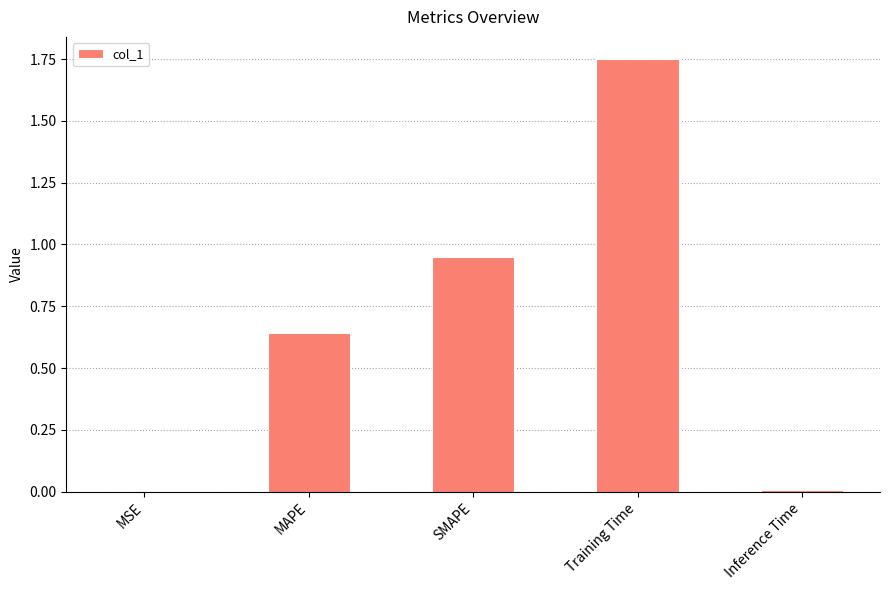

The chart shows a value of 2.3 at Training Time. True or false?

False